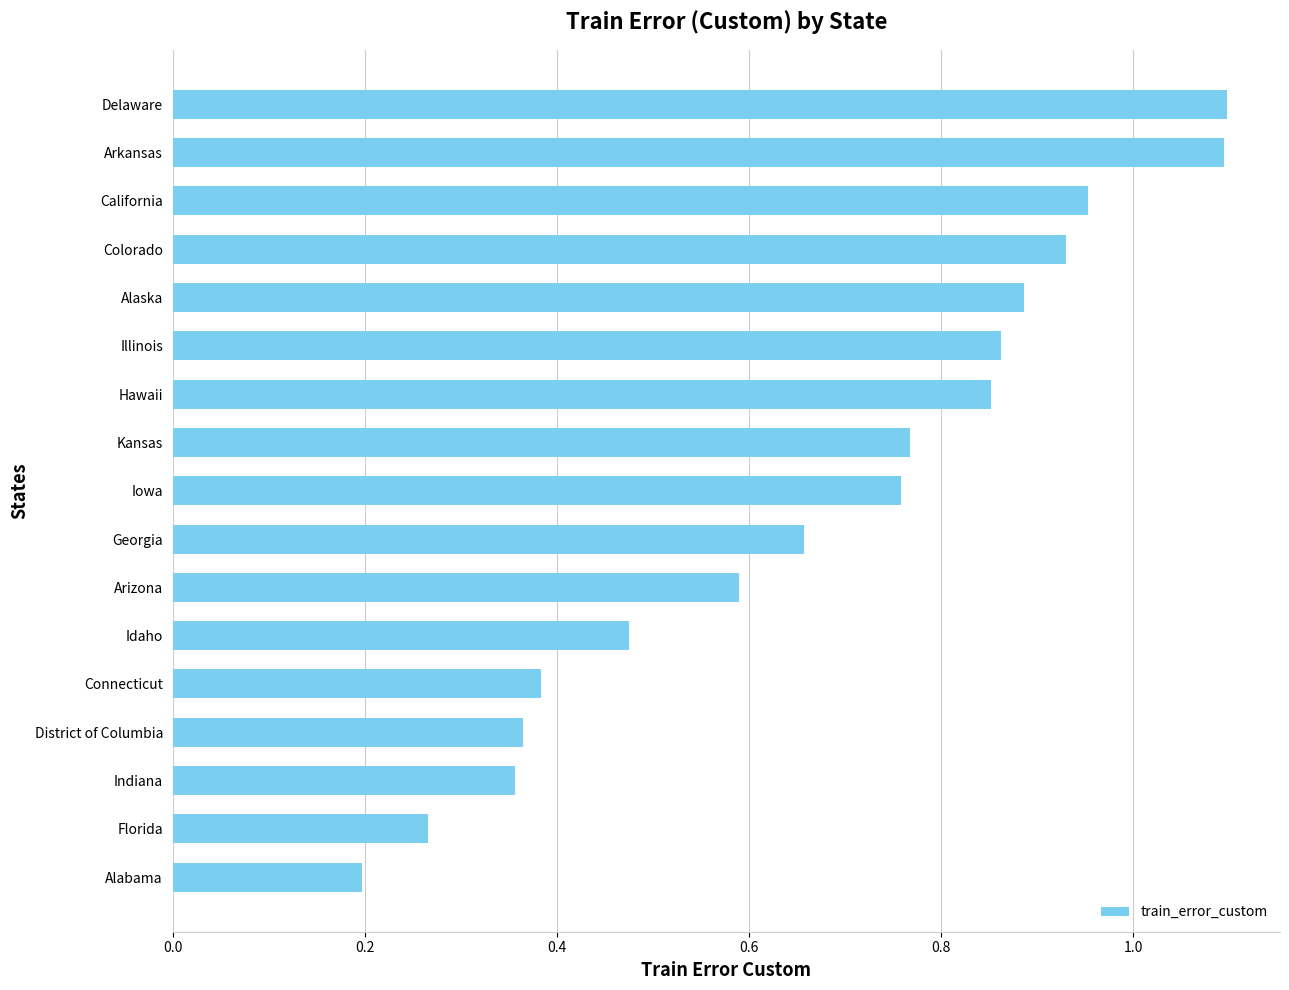

What is the maximum value shown in the chart?

1.1